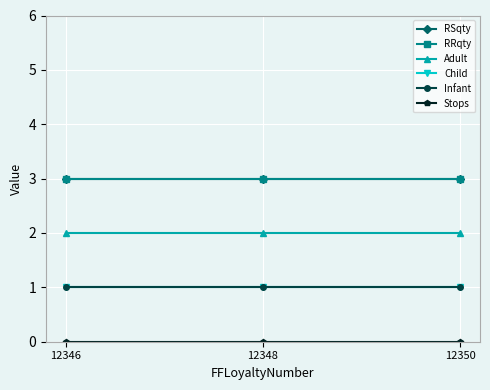

What is the greatest value displayed?

3